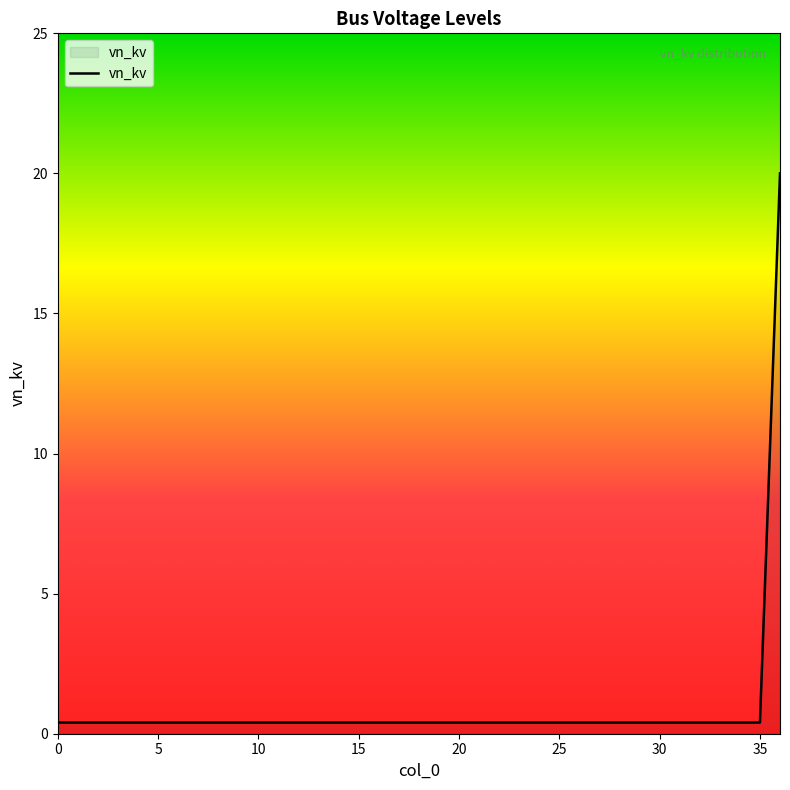

What is the greatest value displayed?

20.0